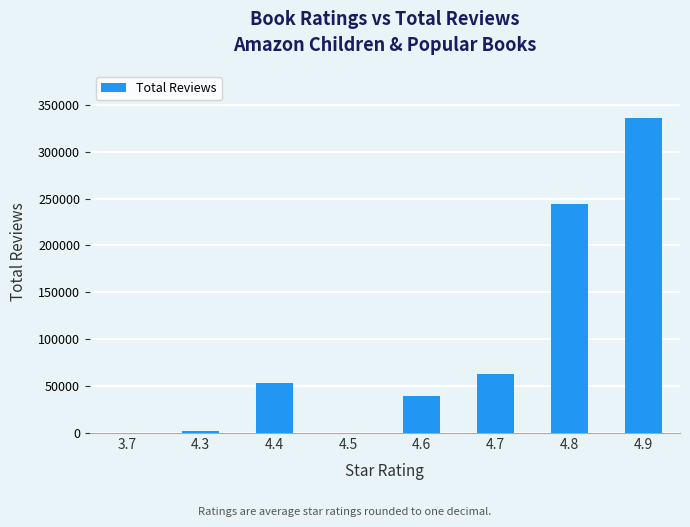

What is the maximum value shown in the chart?

335759